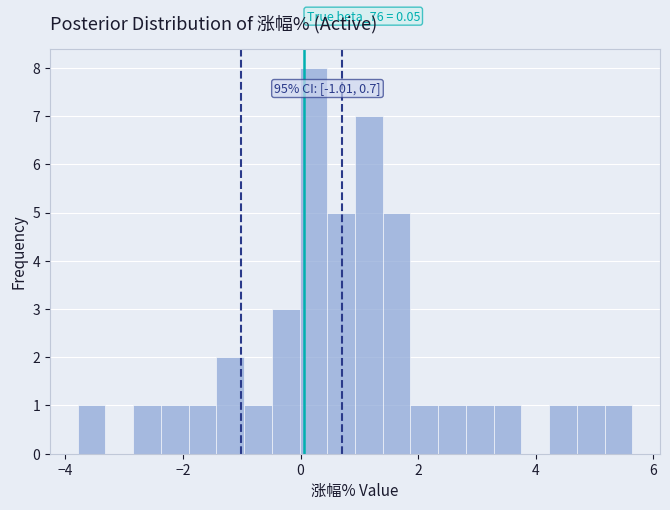

Around what value on the x-axis is the tallest bar? Give the approximate position of its centre, as read against the axis.

0.2